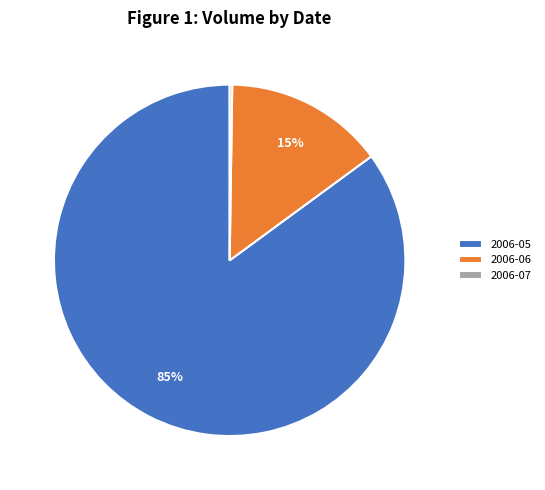

To the nearest percent, what is the difference between the largest and smallest slice percentages?

85%